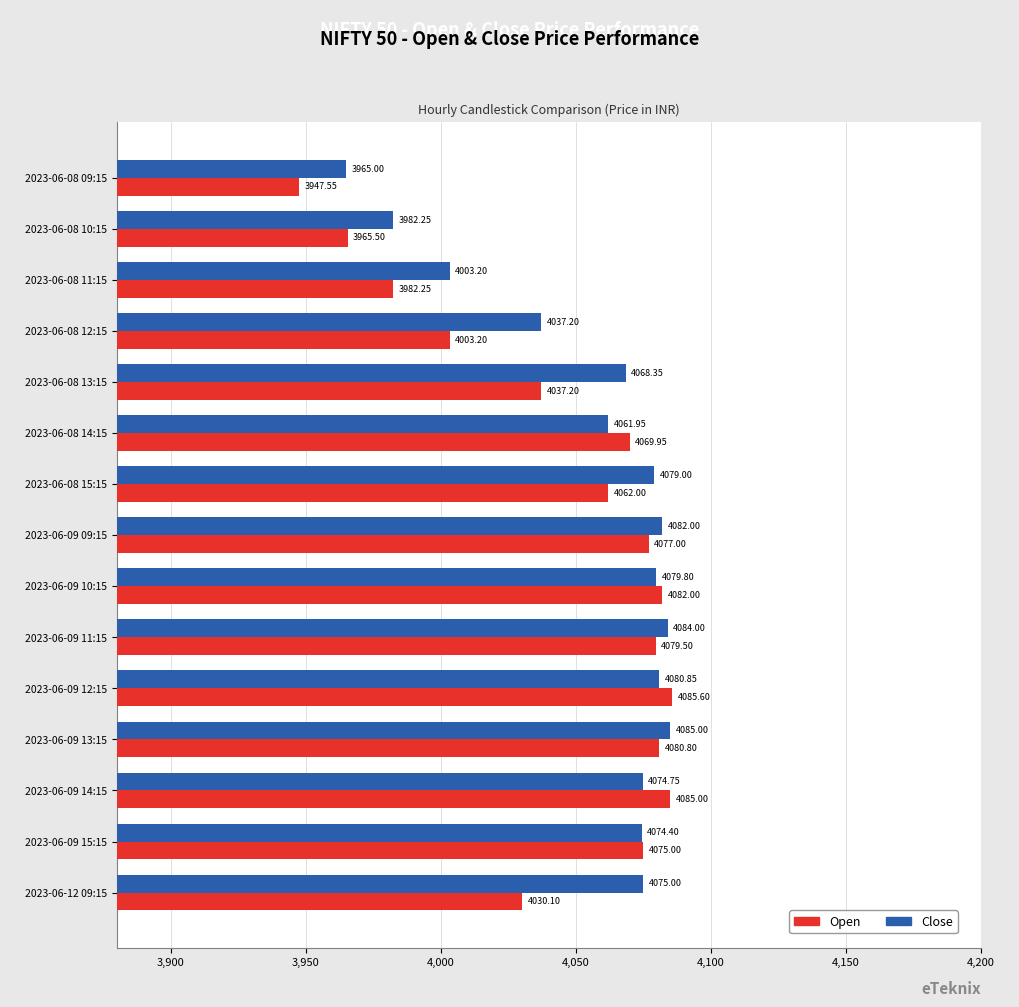

Rank the series by their maximum value, from lowest to highest.

Close, Open